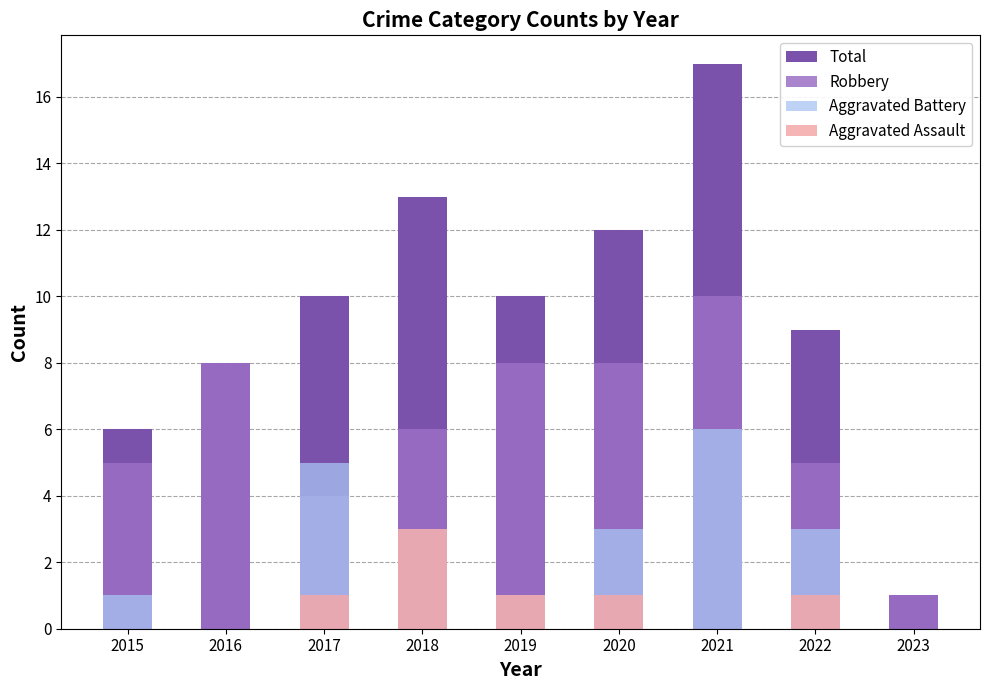

The value of Robbery at 2017 is 1. True or false?

False